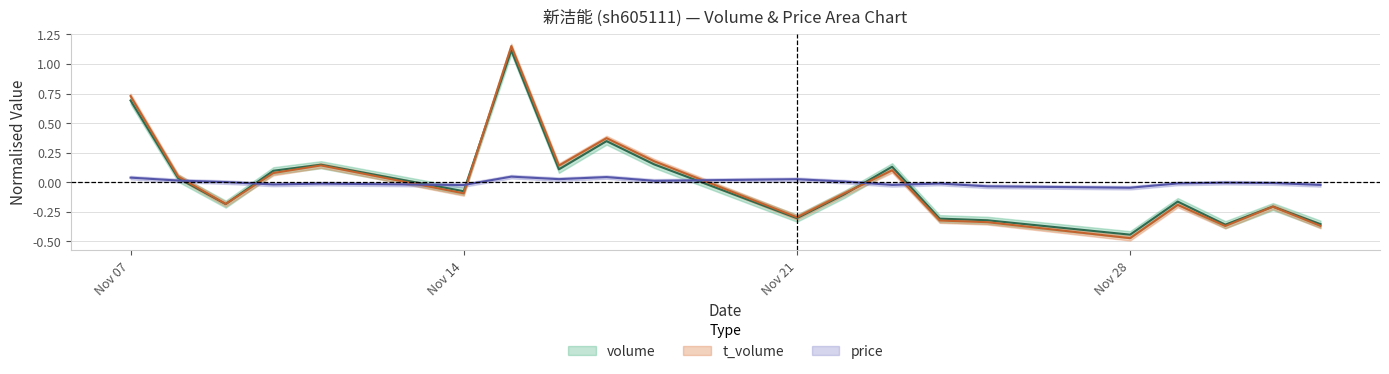

What is the total value across all series at 2022-11-18?

0.3